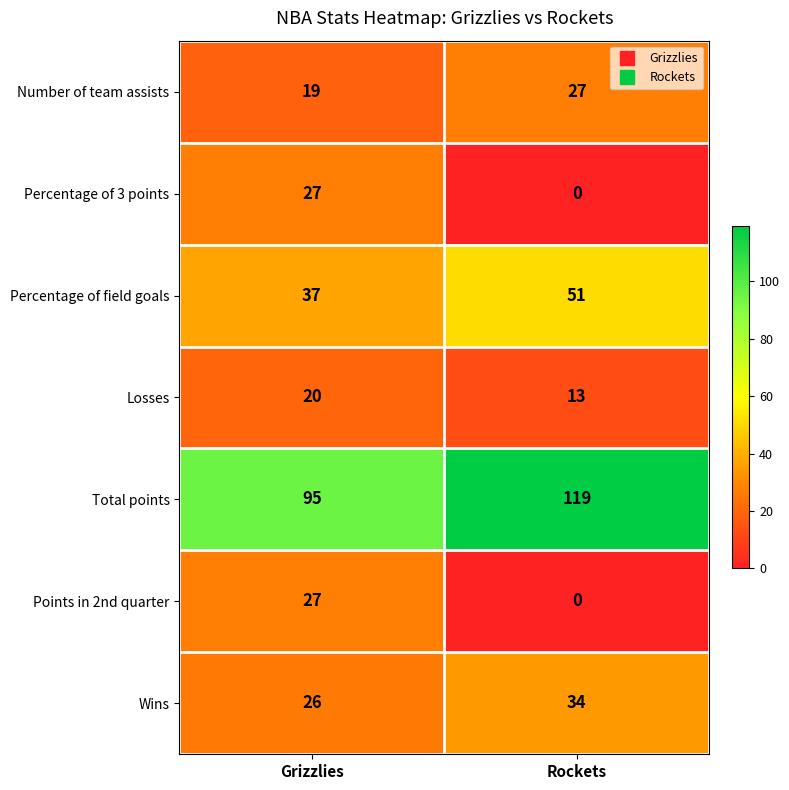

Reading left to right, extract all data points from this chart.

Number of team assists: Grizzlies=19	Rockets=27
Percentage of 3 points: Grizzlies=27	Rockets=0
Percentage of field goals: Grizzlies=37	Rockets=51
Losses: Grizzlies=20	Rockets=13
Total points: Grizzlies=95	Rockets=119
Points in 2nd quarter: Grizzlies=27	Rockets=0
Wins: Grizzlies=26	Rockets=34